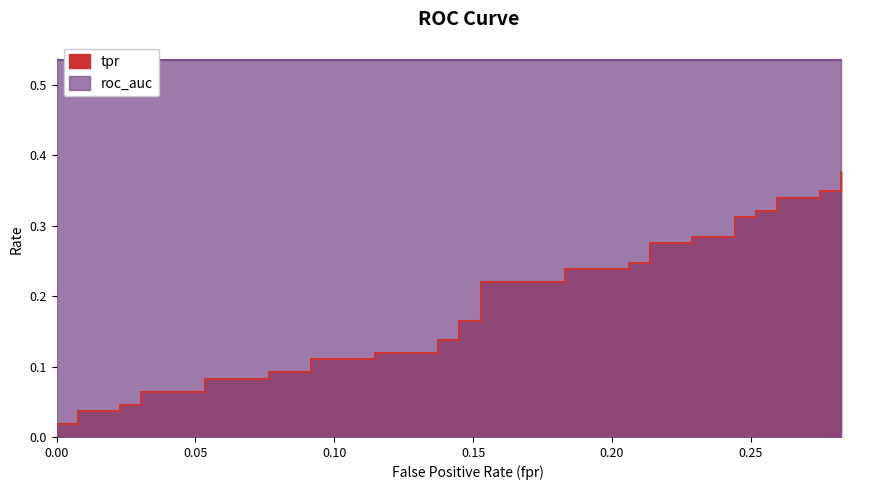

What position from the right is 25?

15